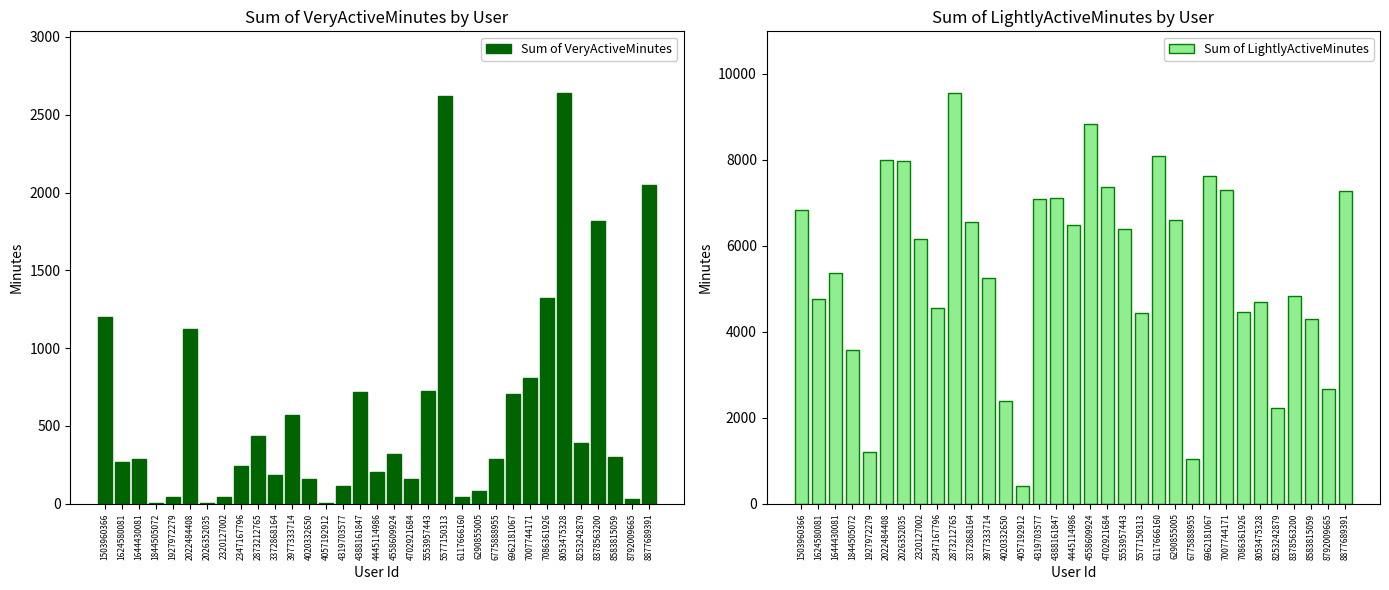

What is the total value across all series at 5577150313?

7058